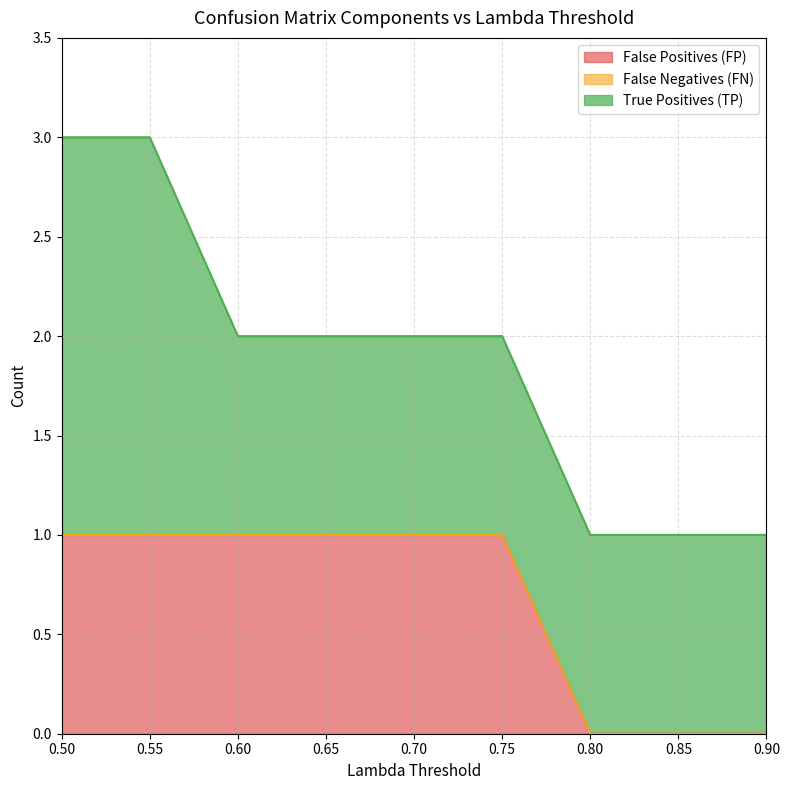

At 0.85, list the series in order from smallest to largest.

False Positives (FP), False Negatives (FN), True Positives (TP)